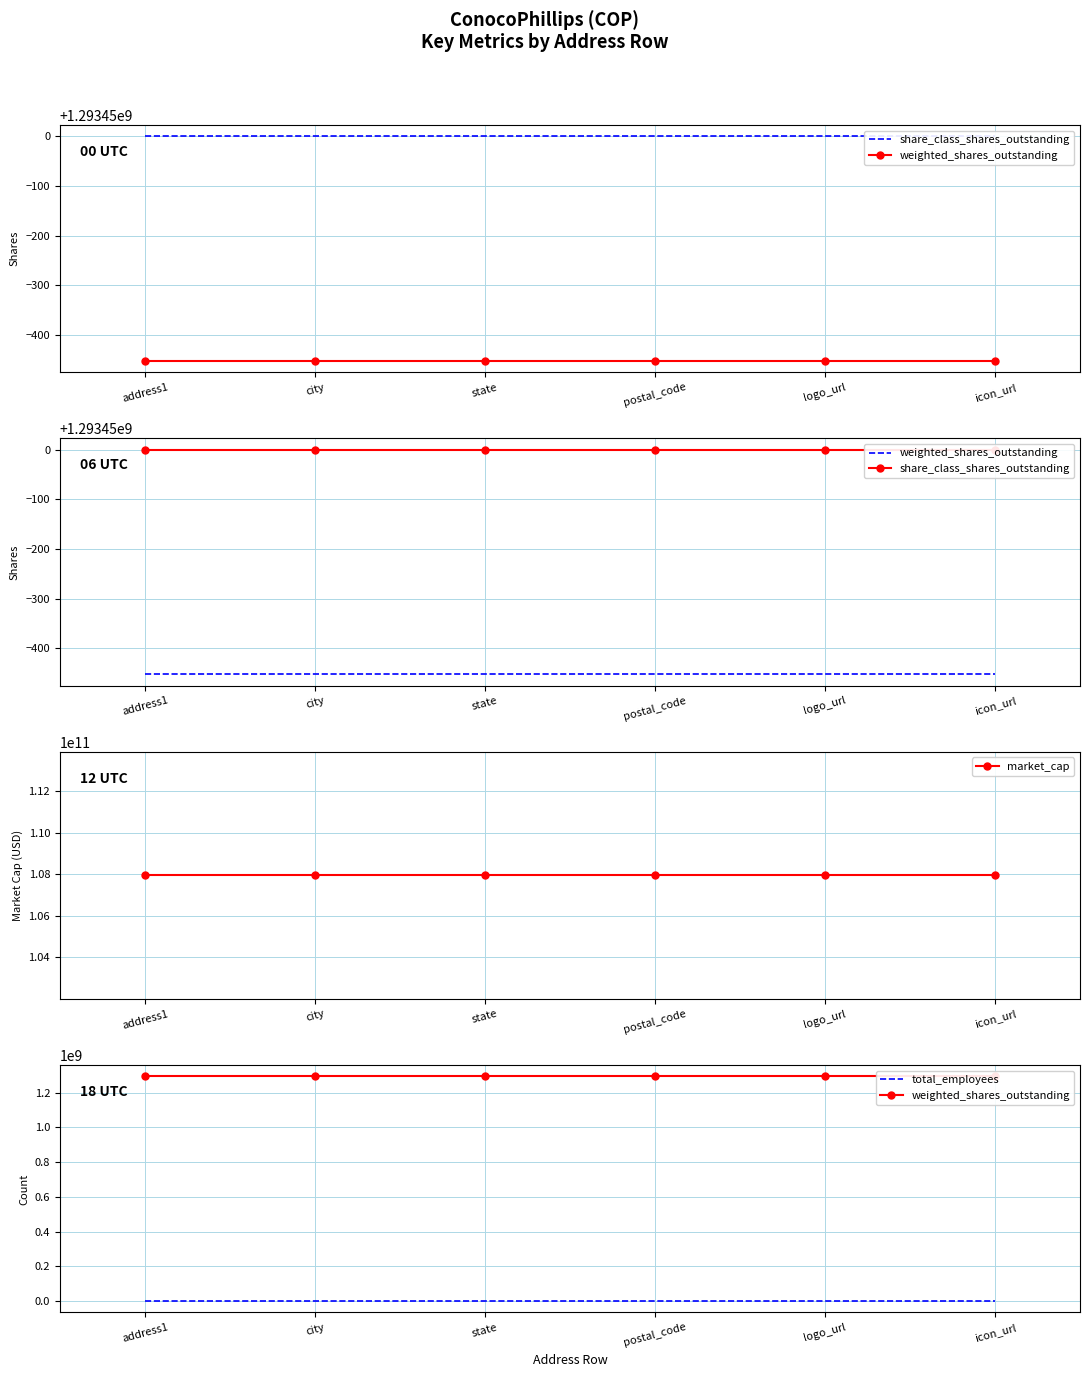

Rank the categories by weighted_shares_outstanding value from highest to lowest.

address1, city, state, postal_code, logo_url, icon_url